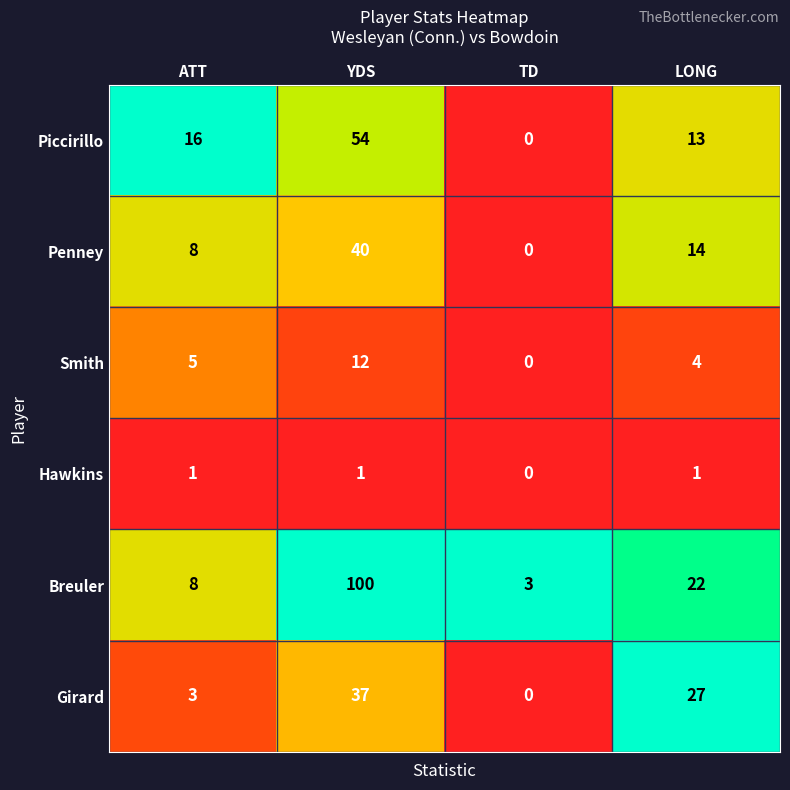

How many Penney values are between 8 and 40?

3